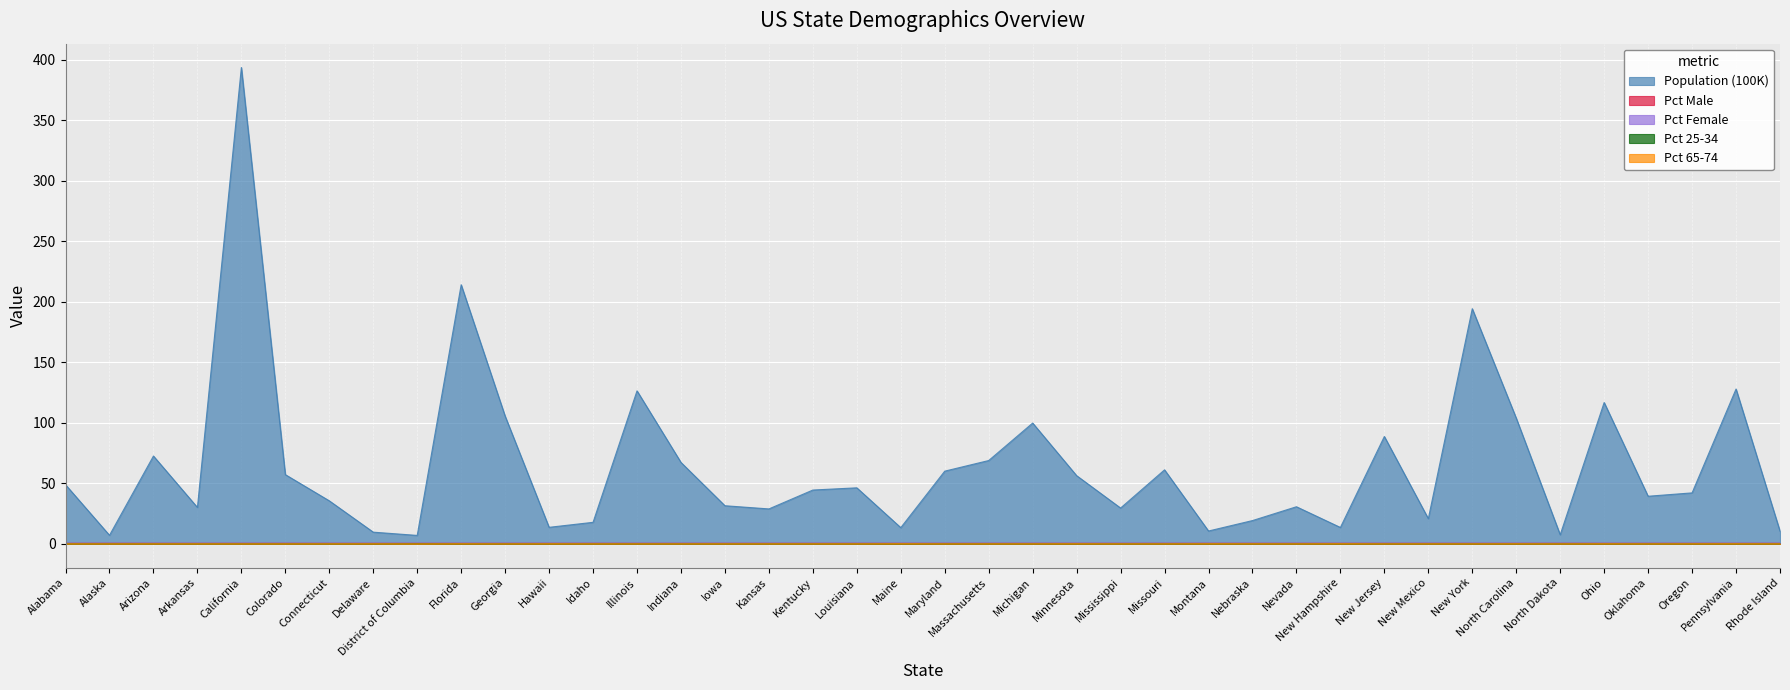

After their last crossing, which series has the higher values: Pct Male or Pct Female?

Pct Female